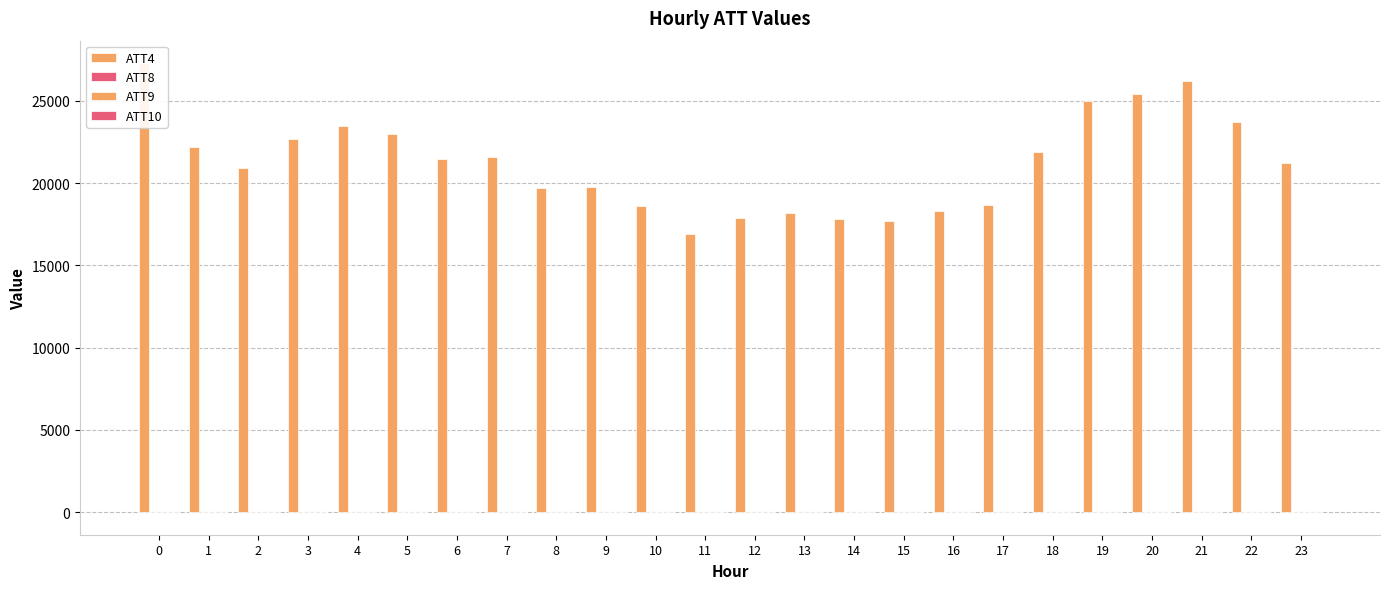

Reading left to right, transcribe all the data shown in this chart.

ATT4: 0=27300.0	1=22200.0	2=20900.0	3=22700.0	4=23500.0	5=23000.0	6=21500.0	7=21600.0	8=19700.0	9=19800.0	10=18600.0	11=16900.0	12=17900.0	13=18200.0	14=17800.0	15=17700.0	16=18300.0	17=18700.0	18=21900.0	19=25000.0	20=25400.0	21=26200.0	22=23700.0	23=21200.0
ATT8: 0=3.6	1=3.0	2=4.9	3=6.0	4=5.2	5=4.7	6=4.8	7=4.7	8=4.6	9=3.2	10=4.4	11=4.9	12=7.0	13=7.9	14=7.2	15=6.7	16=5.9	17=6.6	18=8.0	19=8.4	20=8.6	21=7.4	22=9.2	23=6.4
ATT9: 0=-0.9	1=-0.9	2=1.2	3=3.6	4=3.5	5=3.4	6=2.6	7=4.1	8=4.2	9=4.0	10=5.2	11=5.8	12=4.9	13=4.6	14=4.6	15=5.8	16=5.5	17=6.7	18=6.2	19=5.4	20=7.6	21=8.8	22=7.9	23=7.1
ATT10: 0=7.5	1=9.1	2=8.4	3=8.4	4=9.0	5=10.8	6=12.2	7=12.6	8=11.7	9=13.4	10=12.6	11=12.0	12=11.9	13=13.8	14=15.9	15=16.2	16=15.8	17=16.3	18=15.1	19=16.7	20=13.8	21=14.0	22=13.7	23=12.7